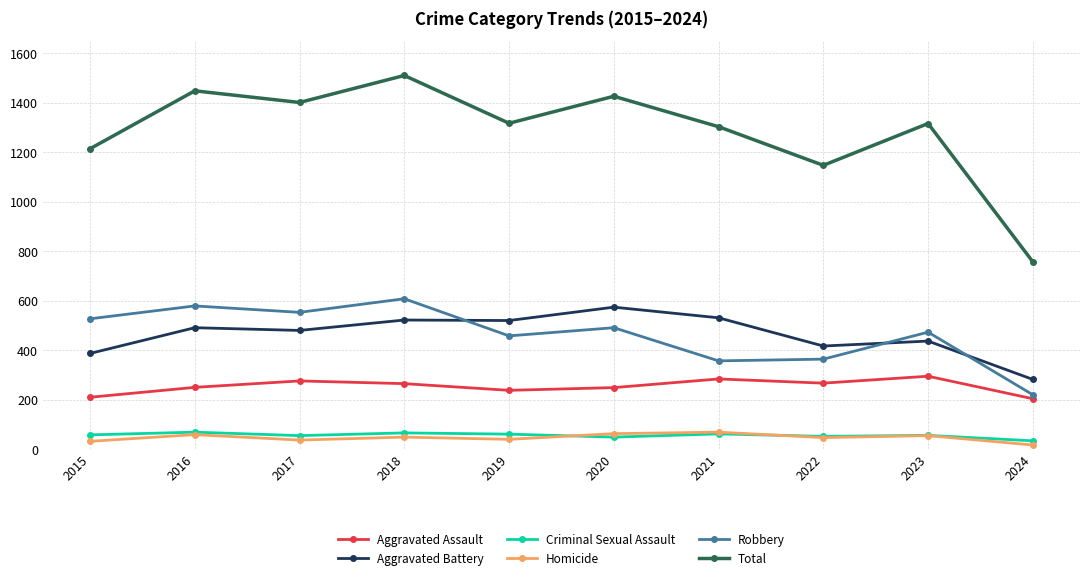

True or false: Aggravated Assault has more than 1 points higher than both neighbors.

True